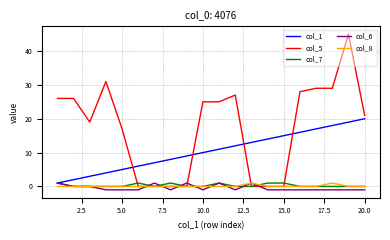

Which series has the largest range (max minus min)?

col_5